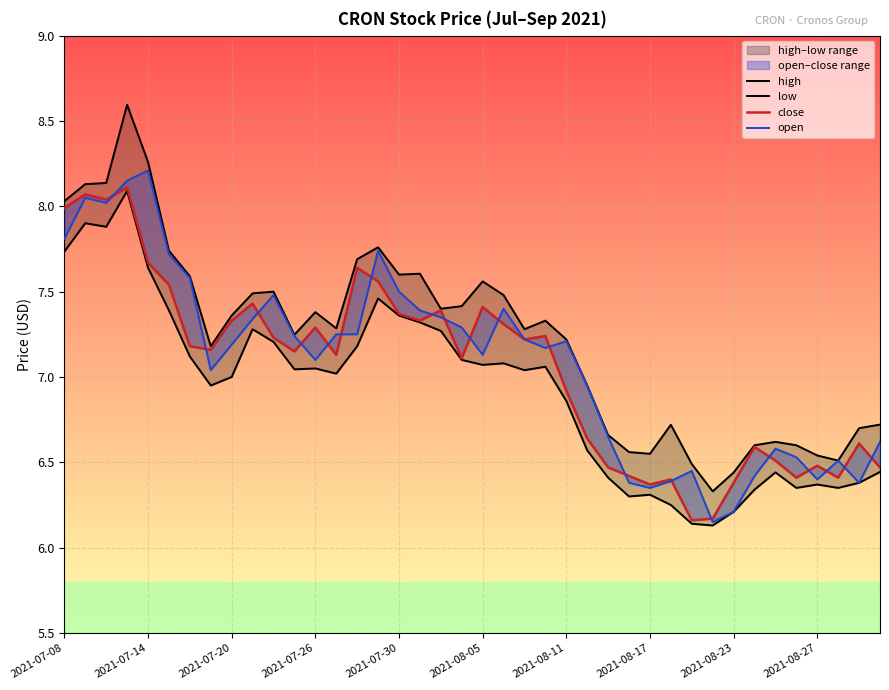

Between 26 and 14, which is larger?

14